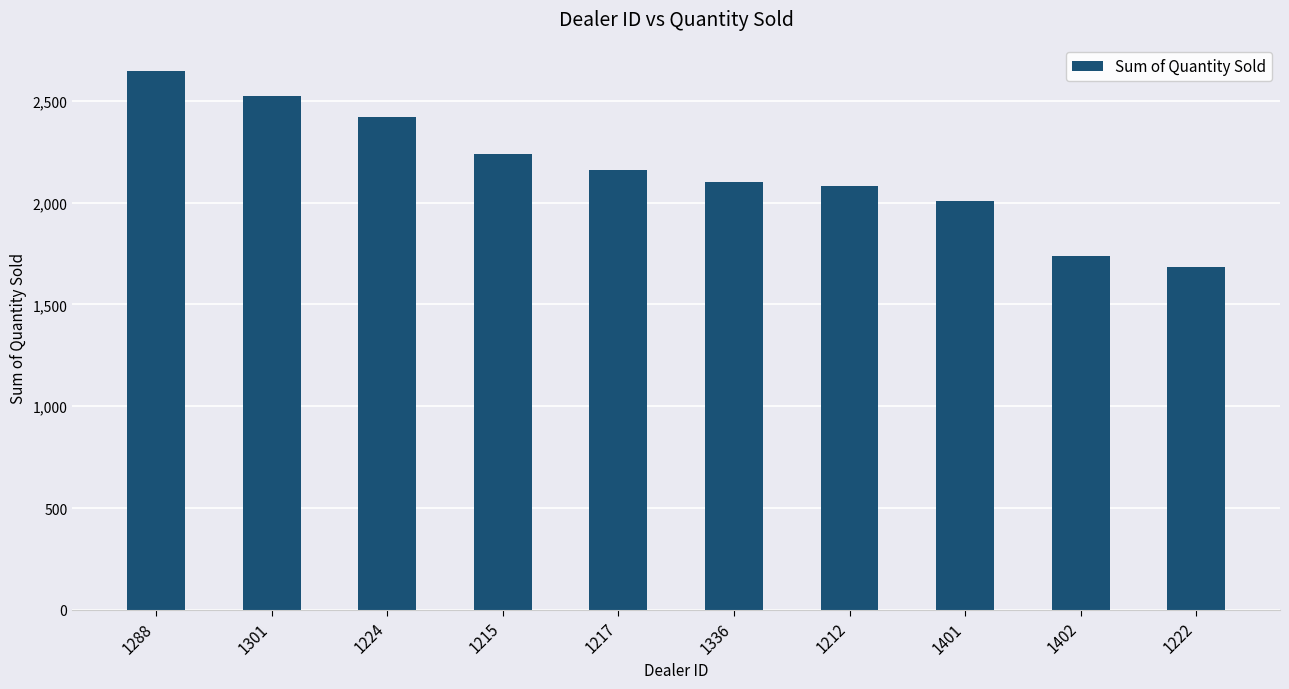

Which label corresponds to the largest value in the chart?

1288